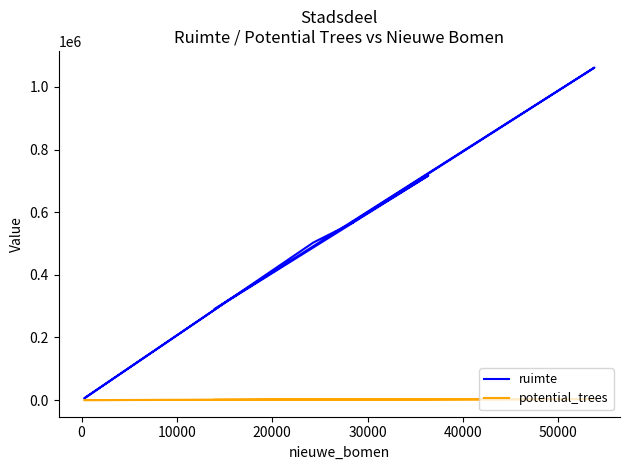

True or false: ruimte and potential_trees intersect in this chart.

False